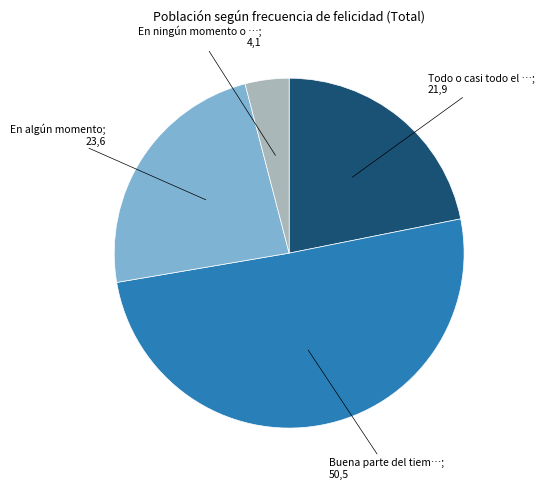

Is there any slice that represents more than half of the pie?

Yes